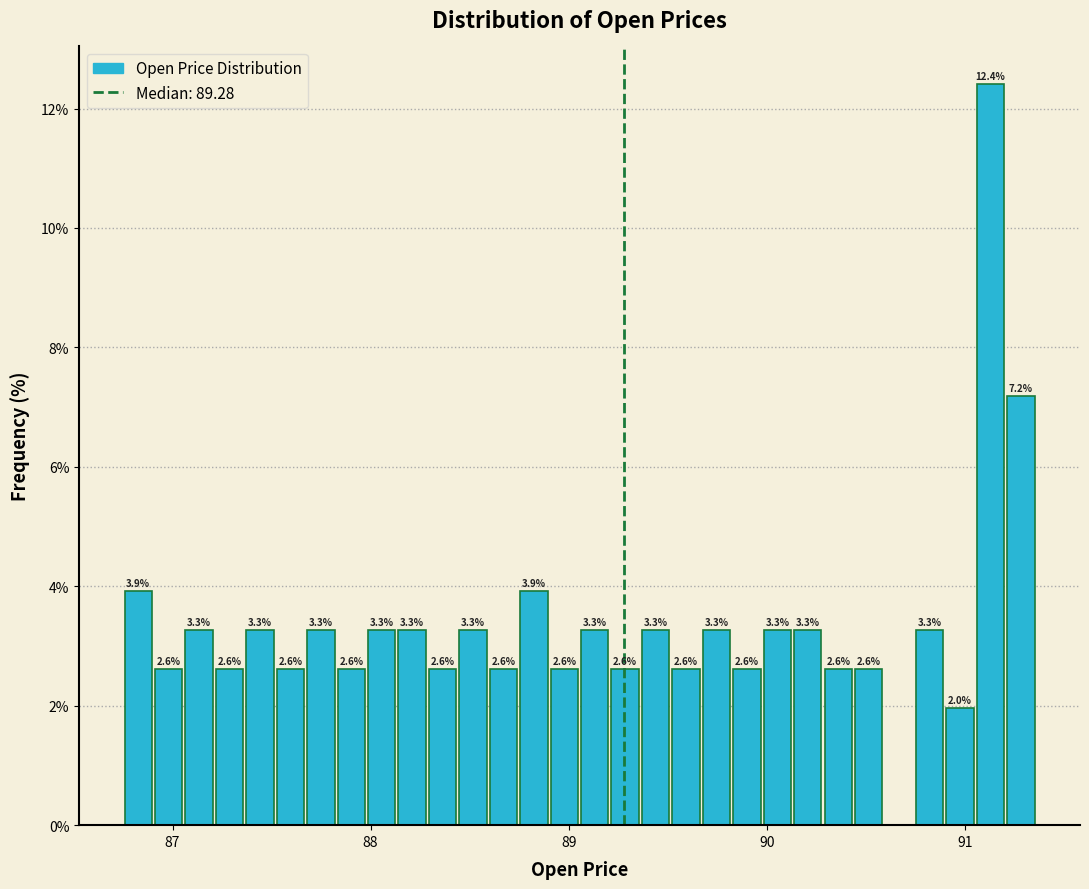

Read against the x-axis, roughly where is the centre of the tallest bar?

91.1